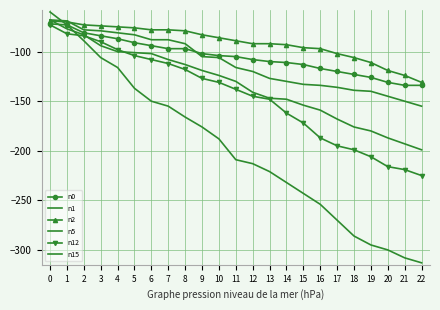

What is the difference between the second highest and second lowest values in the n0 series?

61